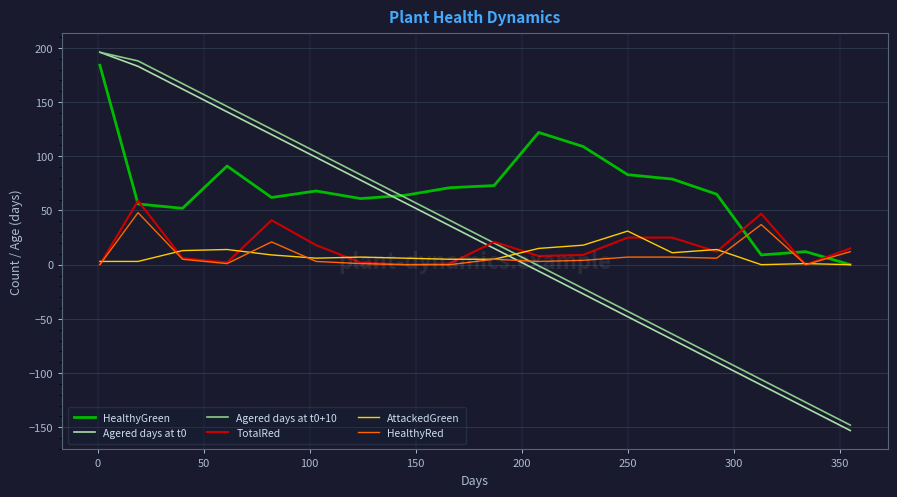

Which series has the largest total across all categories?

HealthyGreen